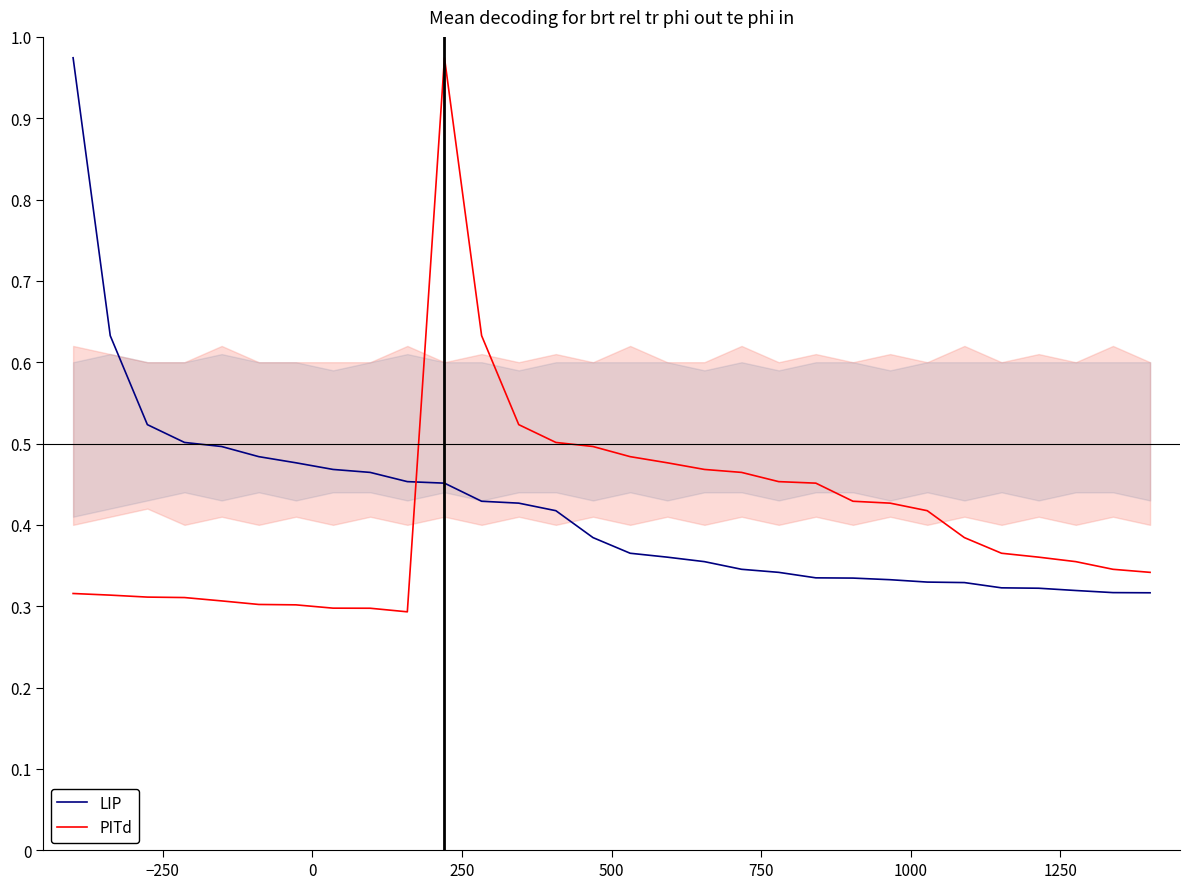

Which series ends up on top after the final intersection of LIP and PITd?

PITd